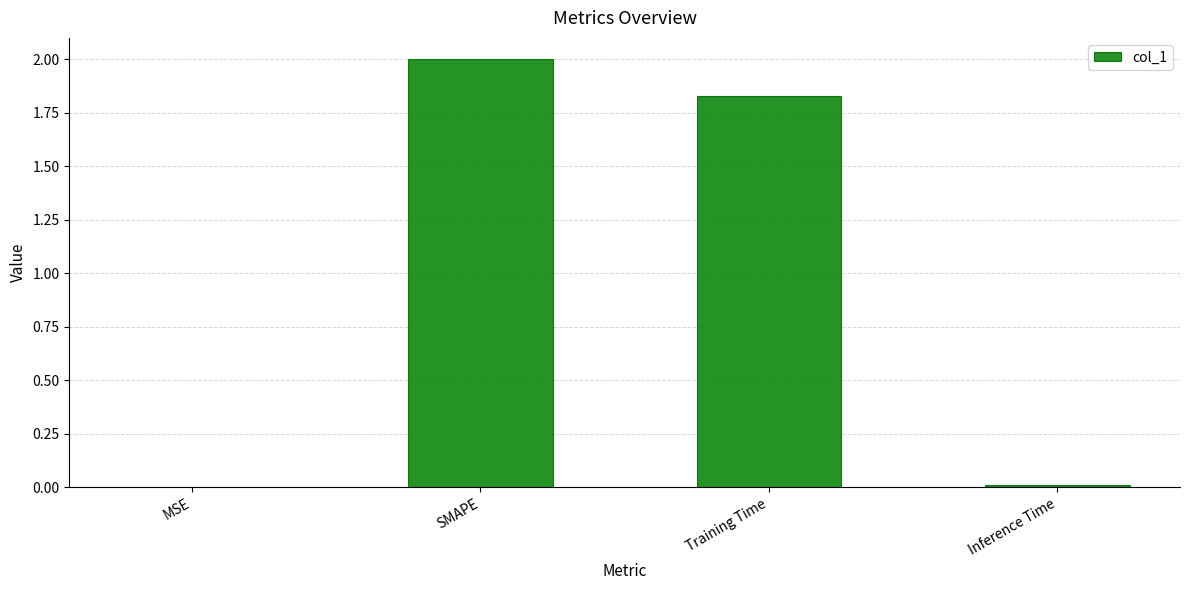

The value at SMAPE is 2.7. True or false?

False